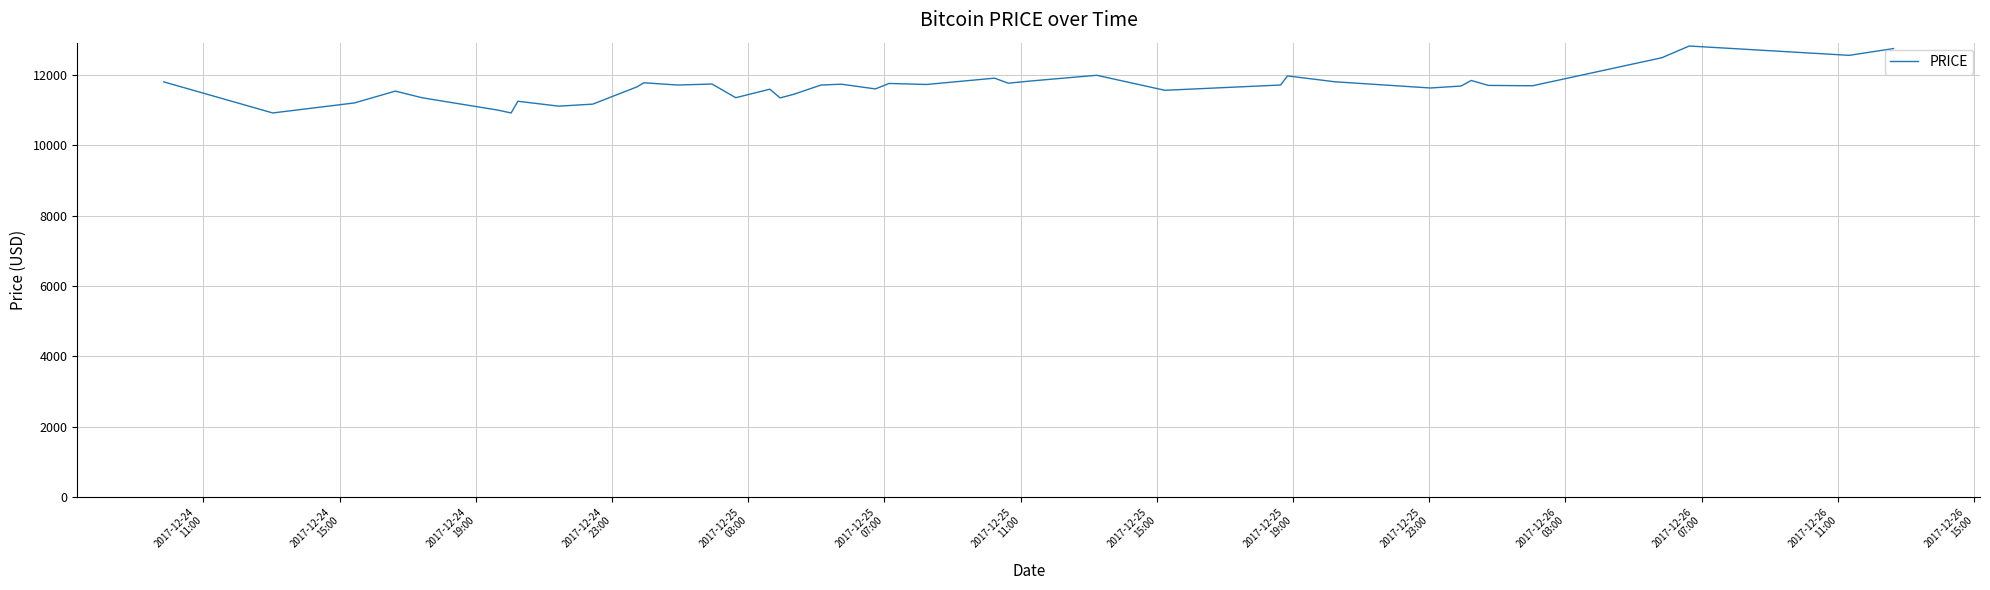

What is the greatest value displayed?

12820.0